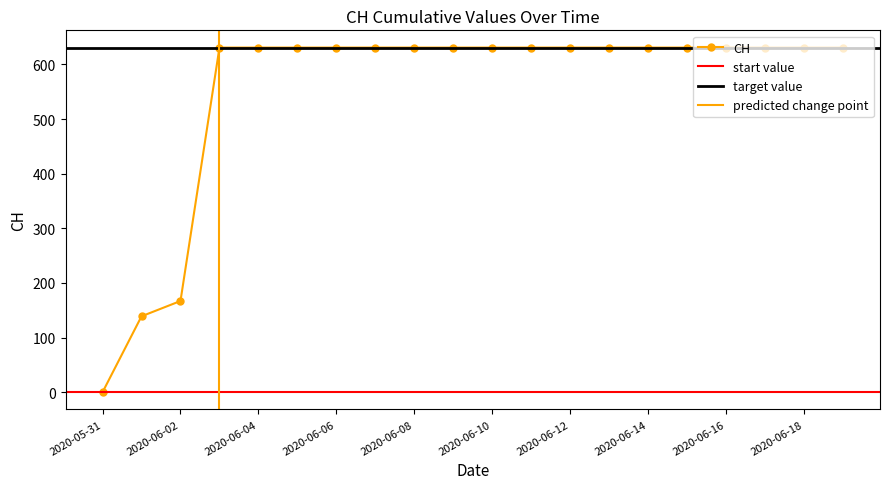

How many values are below 631?

3